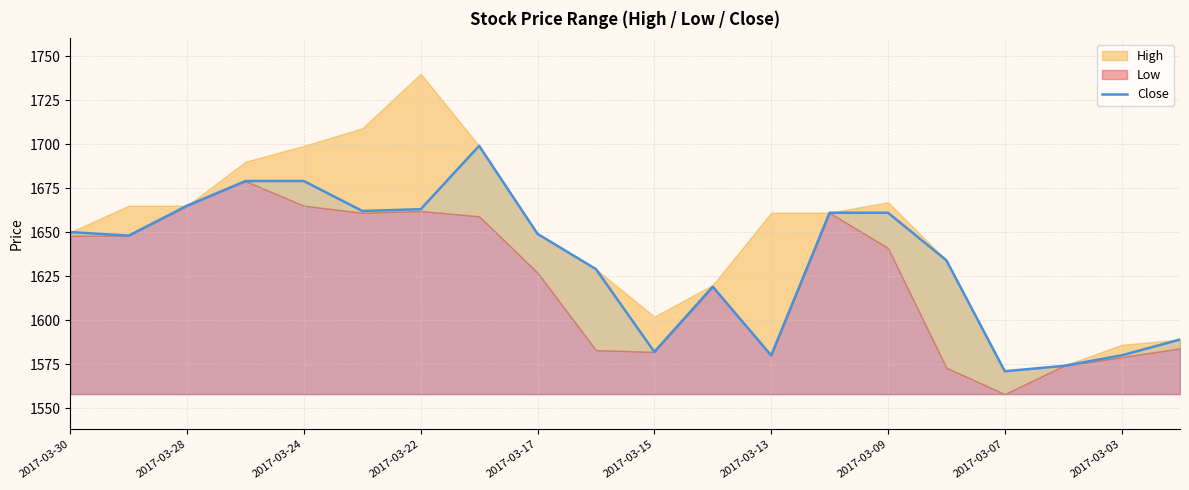

What is the maximum value for Close?

1699